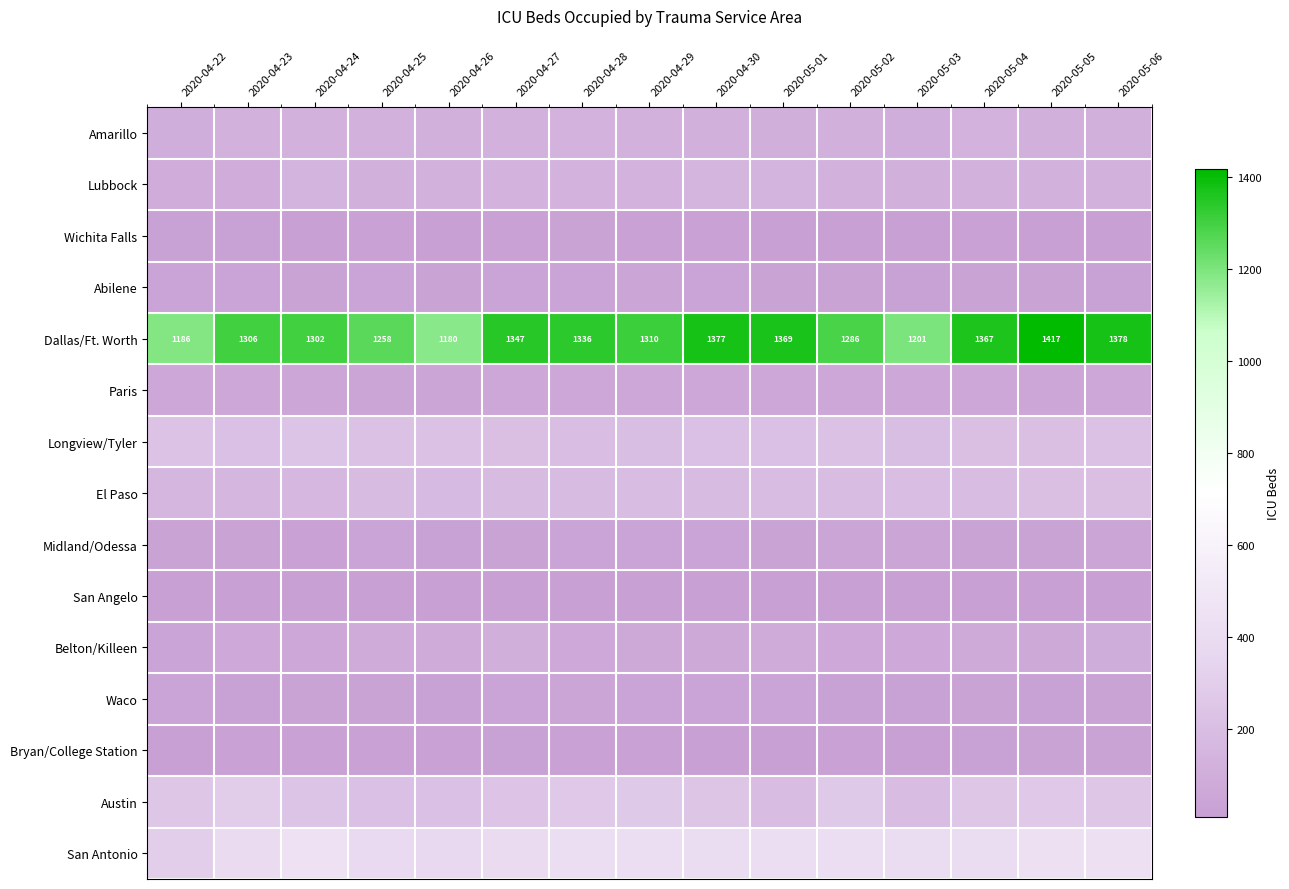

What is the average value of the Dallas/Ft. Worth series?

1308